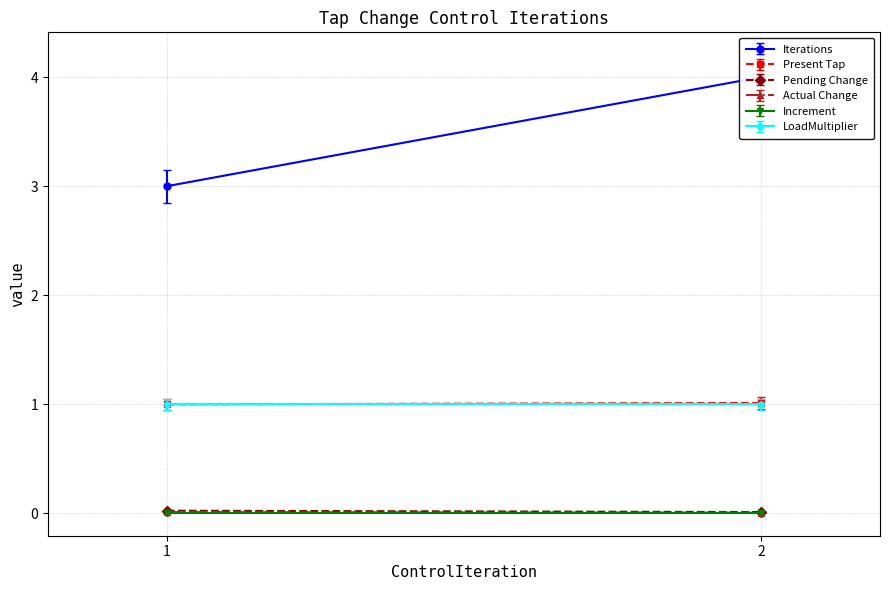

True or false: LoadMultiplier has a value of 1.8 at 1.

False